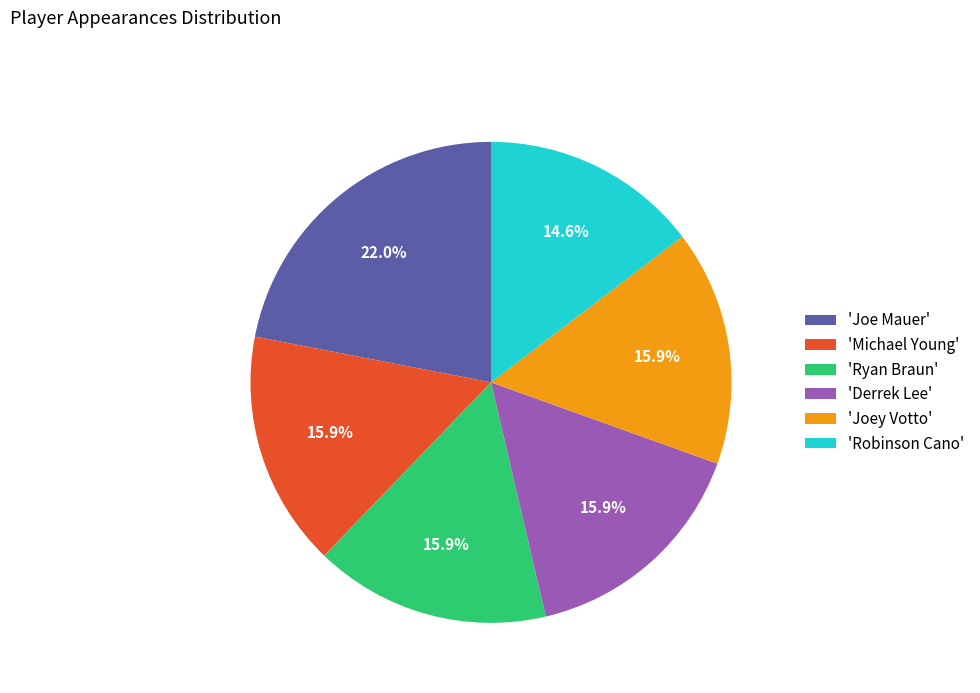

Between 'Joe Mauer' and 'Derrek Lee', which is larger?

'Joe Mauer'